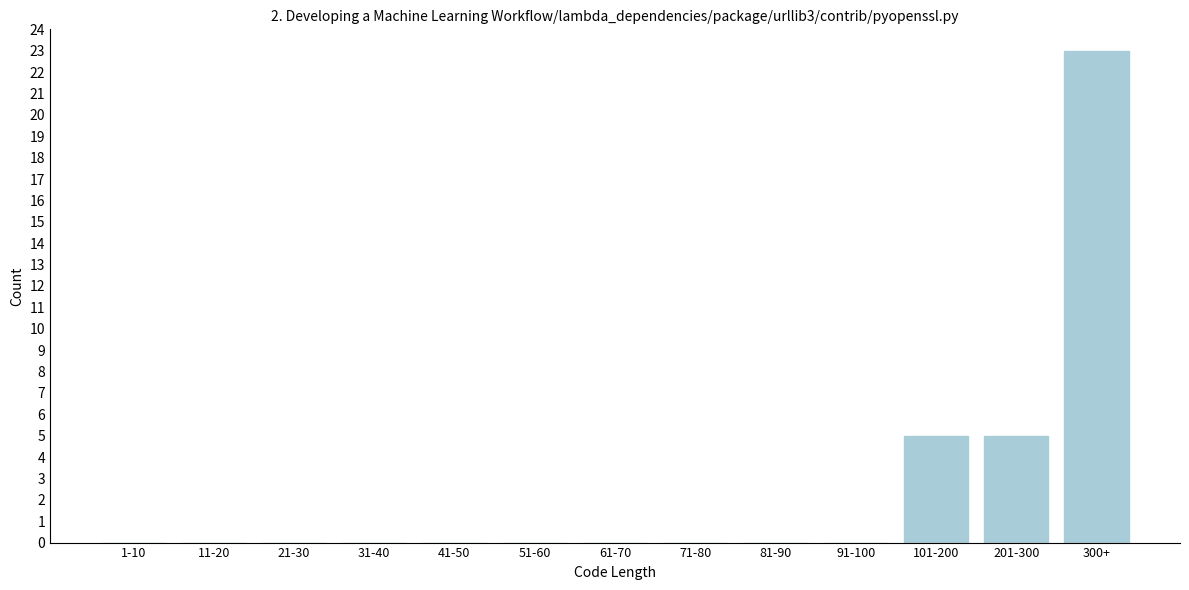

Reading left to right, extract all data points from this chart.

1-10=0	11-20=0	21-30=0	31-40=0	41-50=0	51-60=0	61-70=0	71-80=0	81-90=0	91-100=0	101-200=5	201-300=5	300+=23